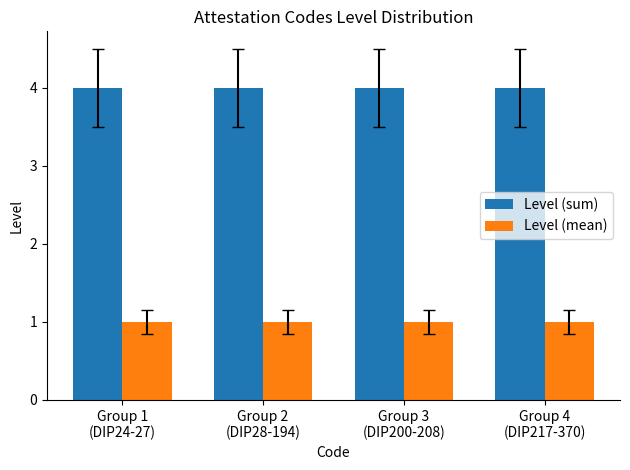

What is the label of the 4th bar from the right?

Group 1
(DIP24-27)